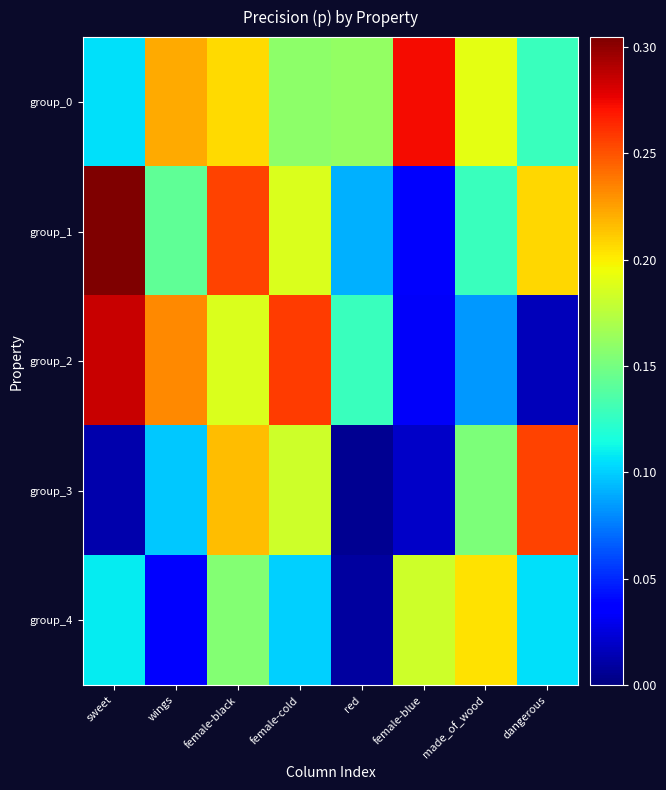

Which series has the largest total across all categories?

group_0